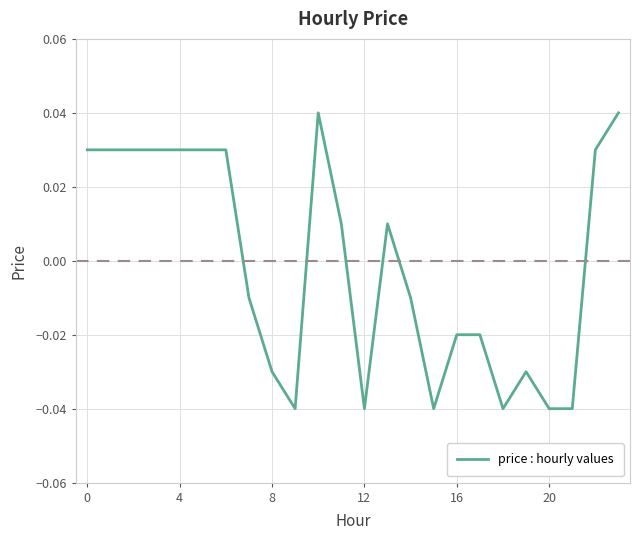

How many lines are shown in the chart?

1